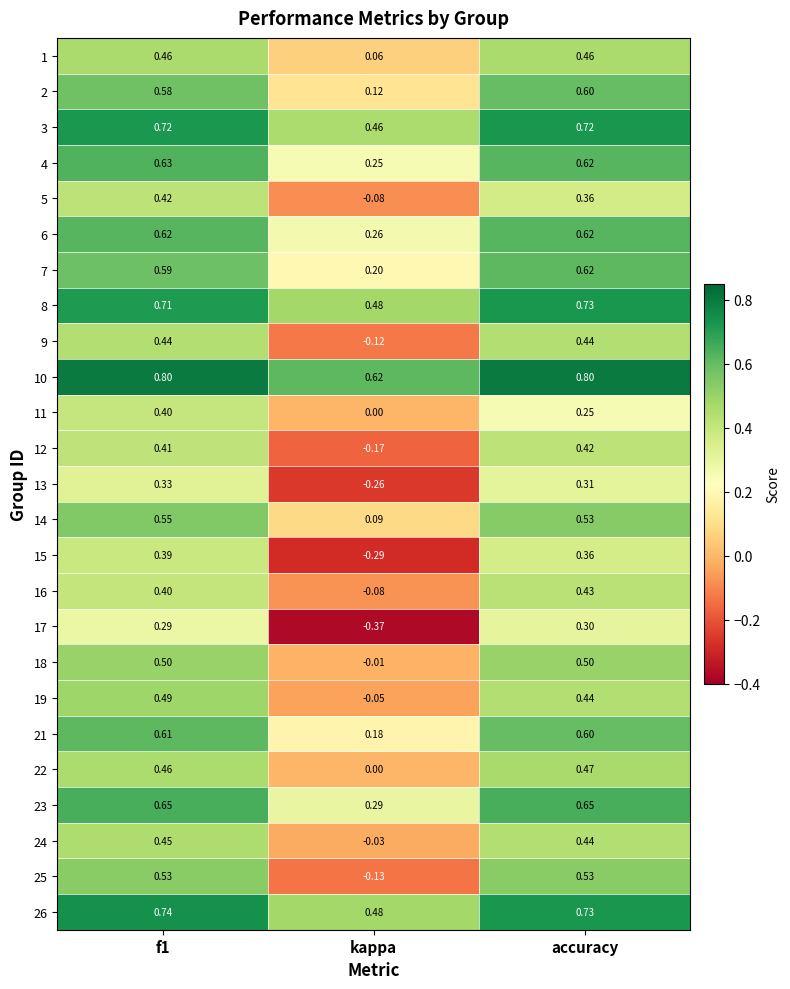

Where is 11 nearest to the value 0?

kappa